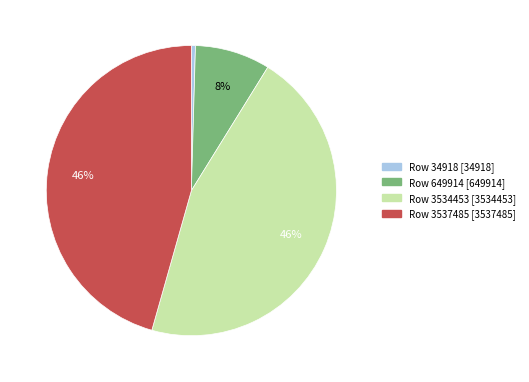

Which slice is the smallest?

Row 34918